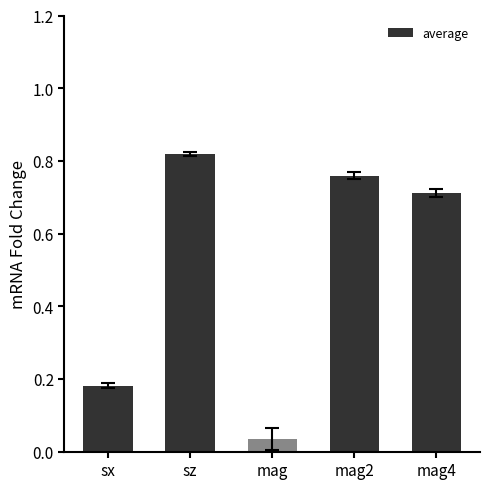

How many bars are there in total?

5